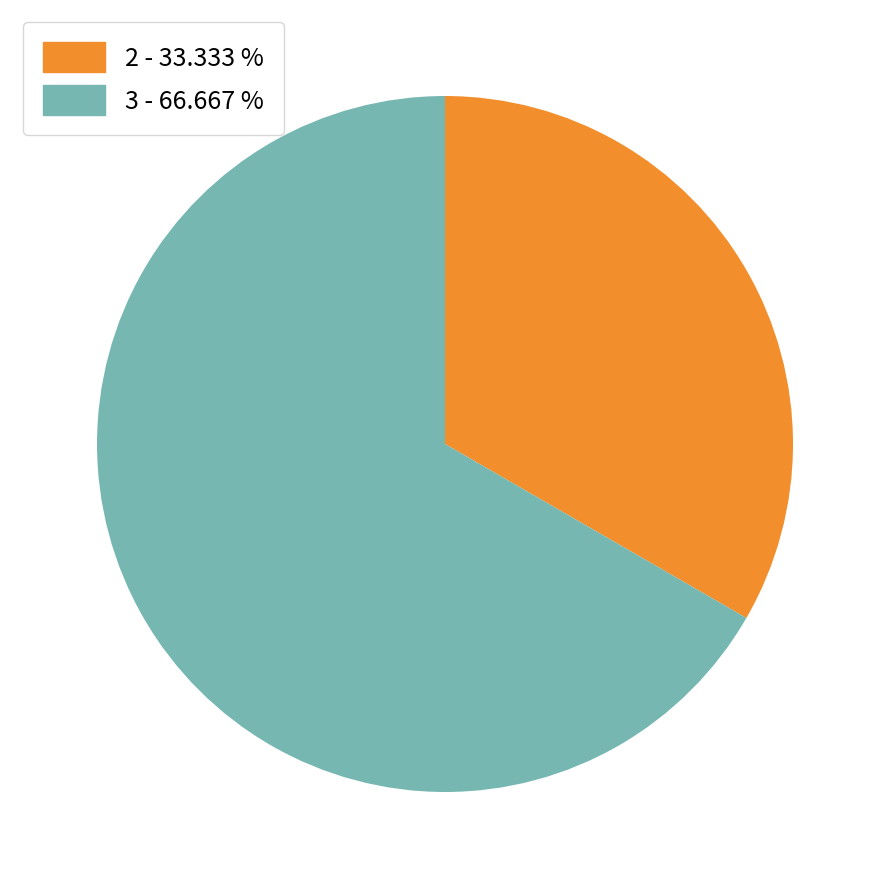

Is there a majority slice in this chart?

Yes